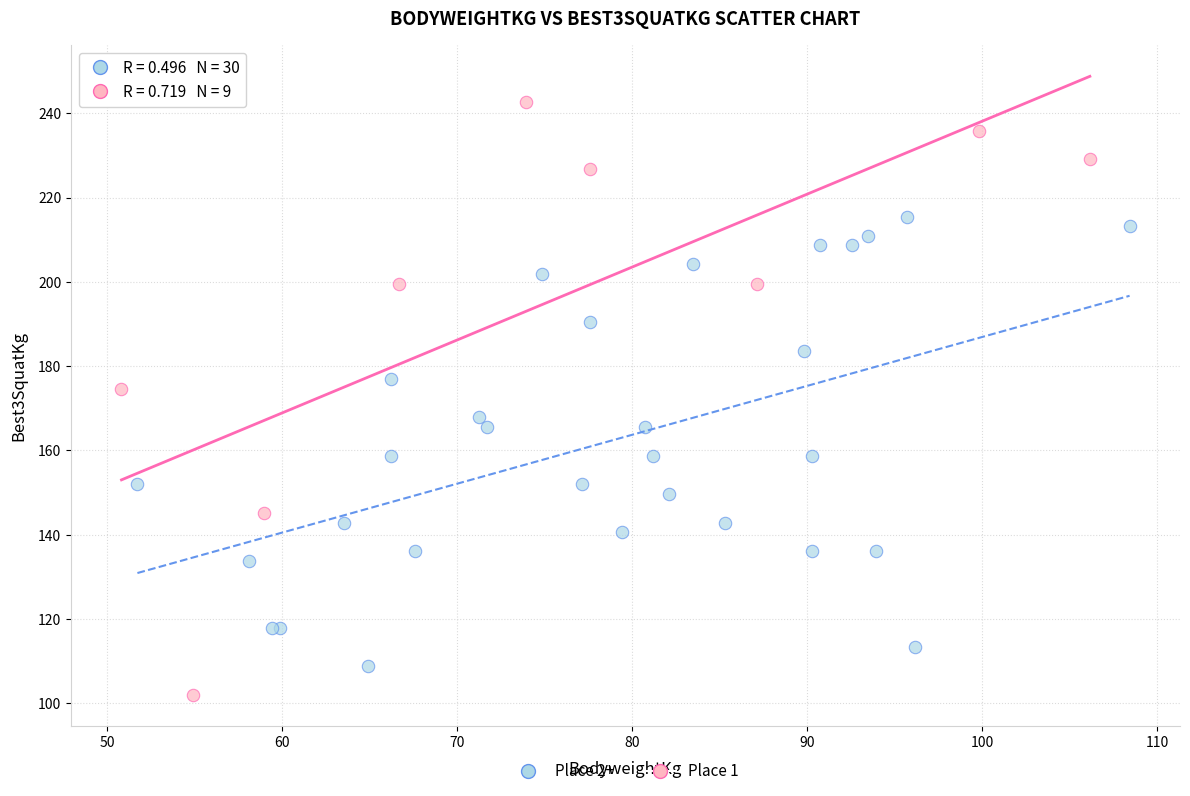

Which series has the largest Y range (max minus min)?

Place 1